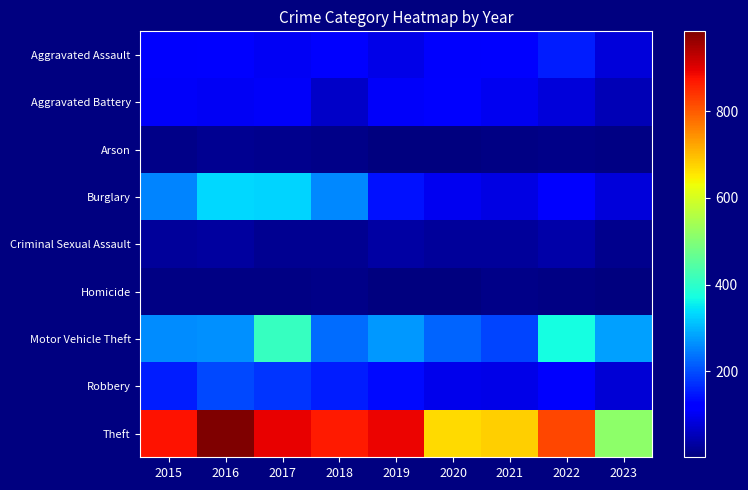

Between 2018 and 2020, which is larger?

2018